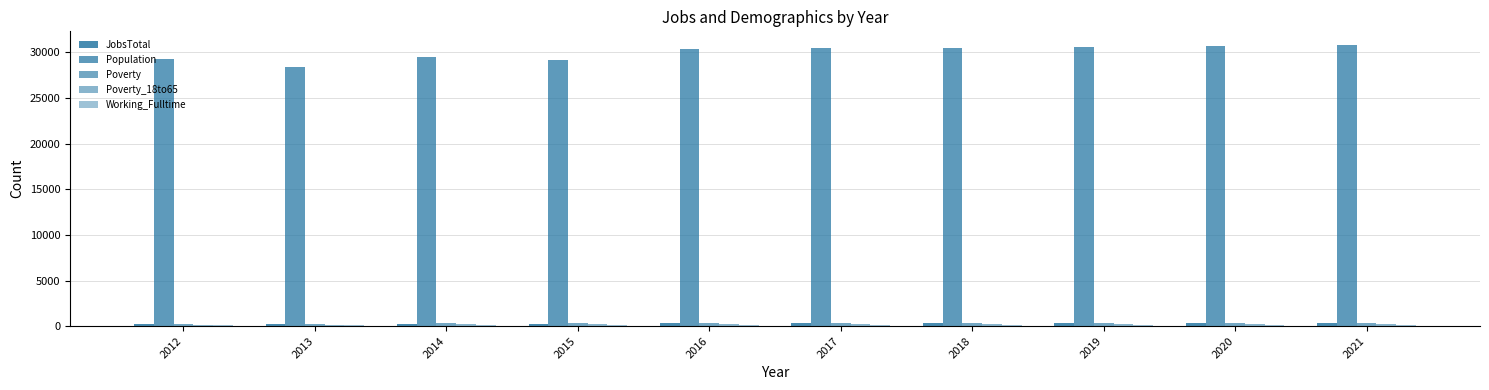

At 2015, list the series in order from largest to smallest.

Population, Poverty, JobsTotal, Poverty_18to65, Working_Fulltime